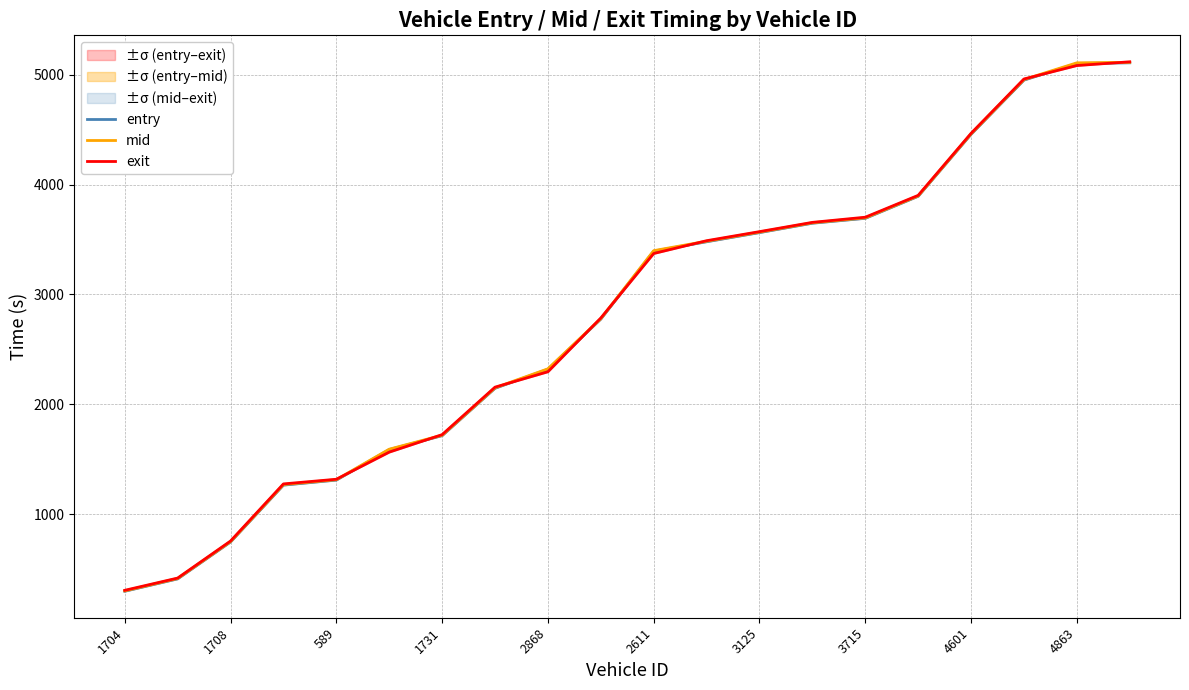

How many values in the exit series are below 3373?

10